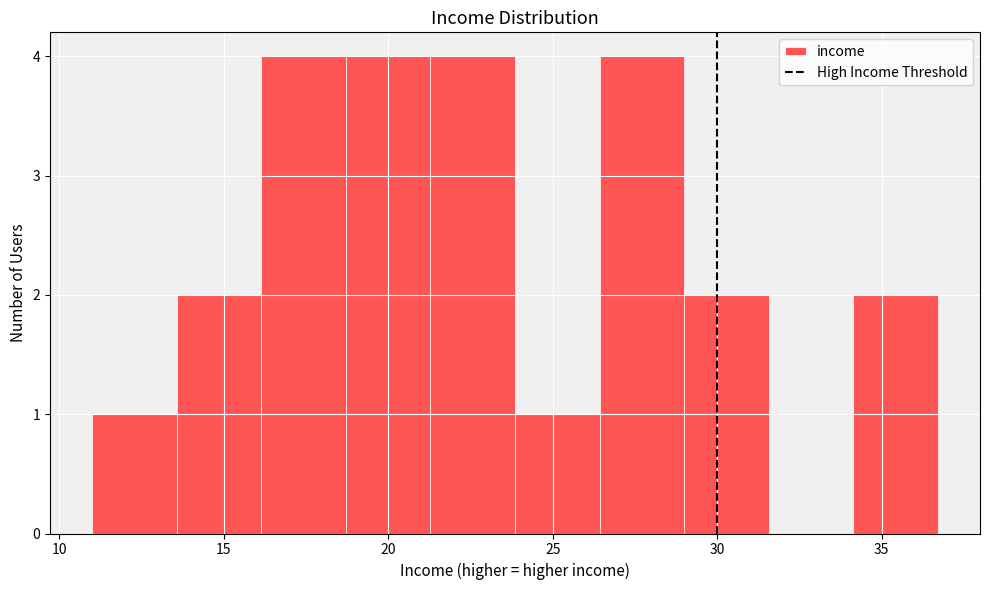

What is the height of the bar covering 11.0 to 13.5 on the x-axis? Neither the bar edges nor the heights are printed on the chart, so give them approximately, as read against the axes.

1